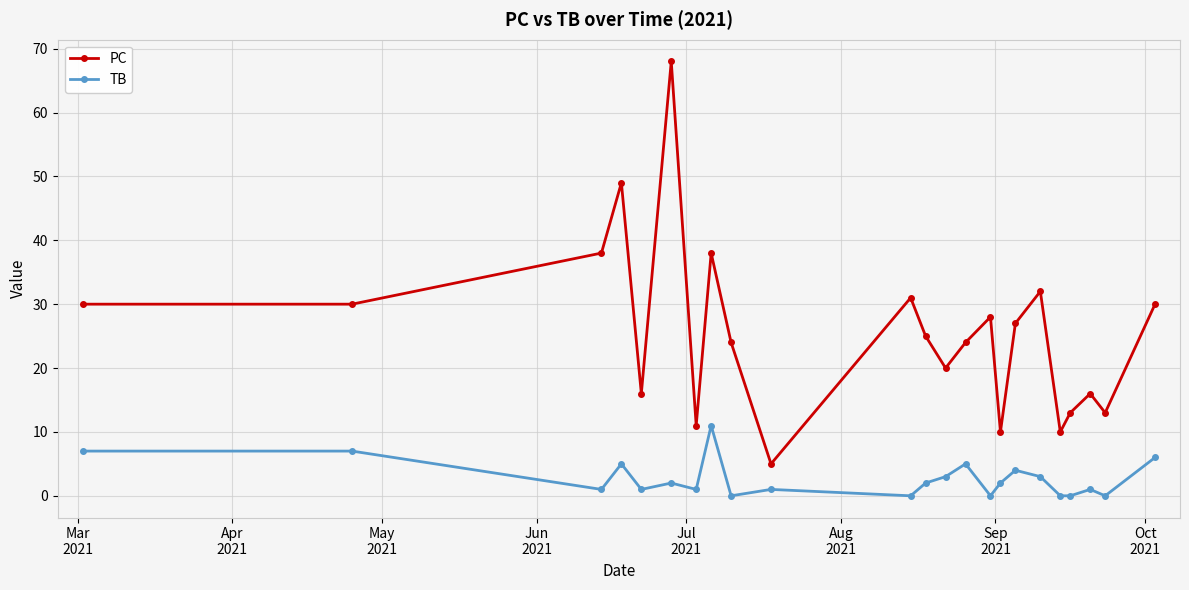

Reading left to right, list all the values displayed in this chart.

PC: 30	30	38	49	16	68	11	38	24	5	31	25	20	24	28	10	27	32	10	13	16	13	30
TB: 7	7	1	5	1	2	1	11	0	1	0	2	3	5	0	2	4	3	0	0	1	0	6